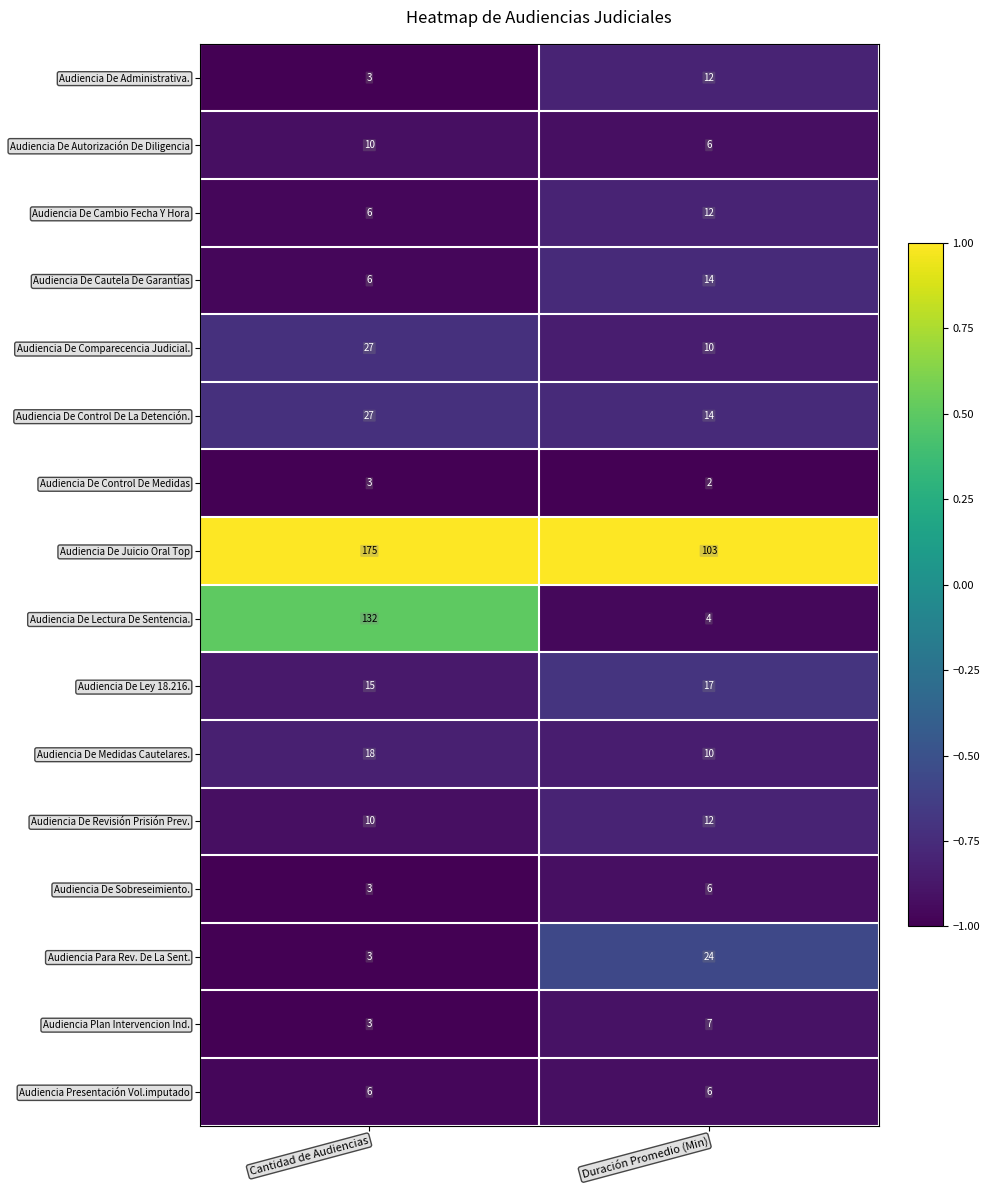

Is it true that Audiencia De Cautela De Garantías equals 14 at Duración Promedio (Min)?

True